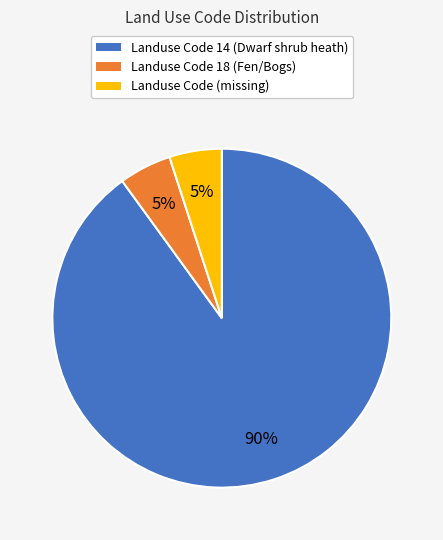

To the nearest percent, what is the average slice percentage?

33%